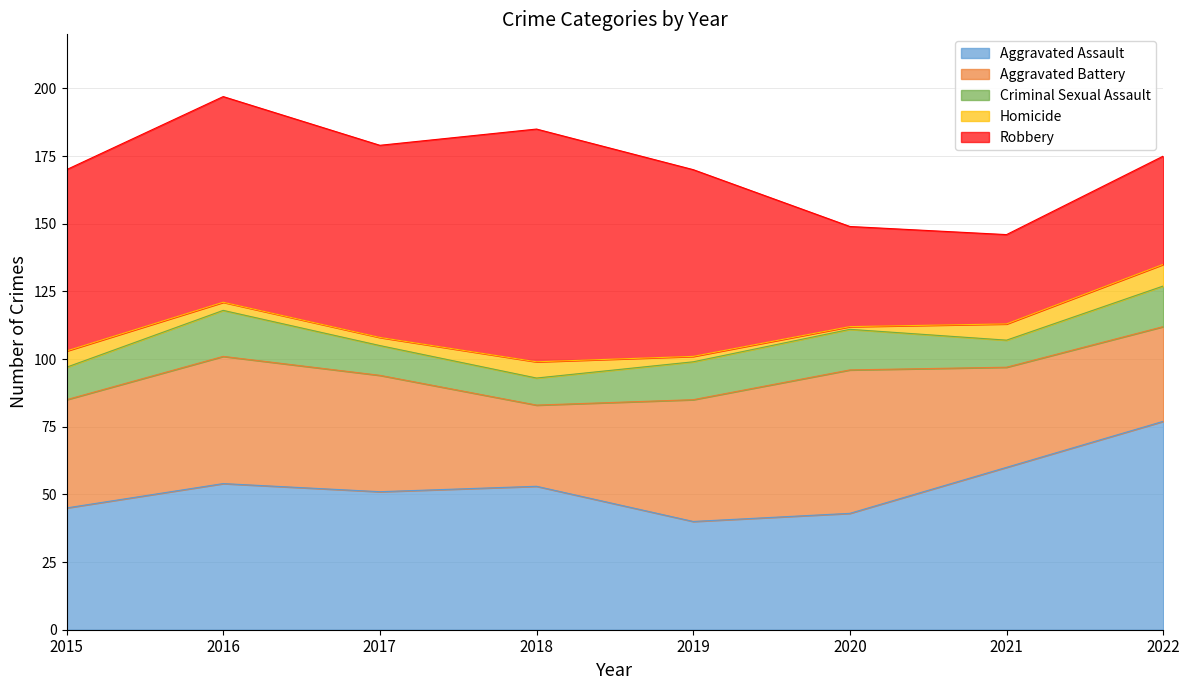

Which label corresponds to the largest value in the chart?

2018